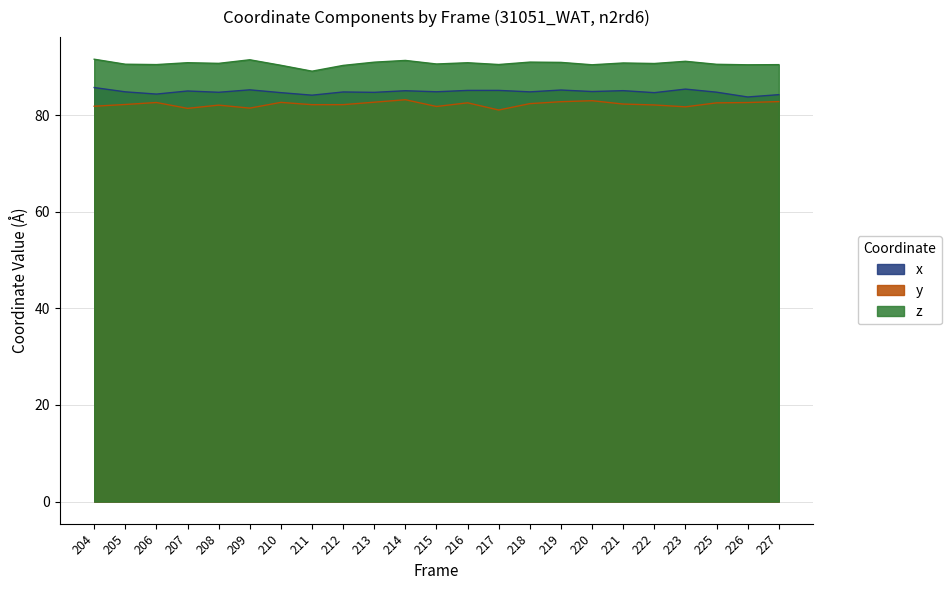

What is the difference between the second highest and minimum values in the y series?

1.9